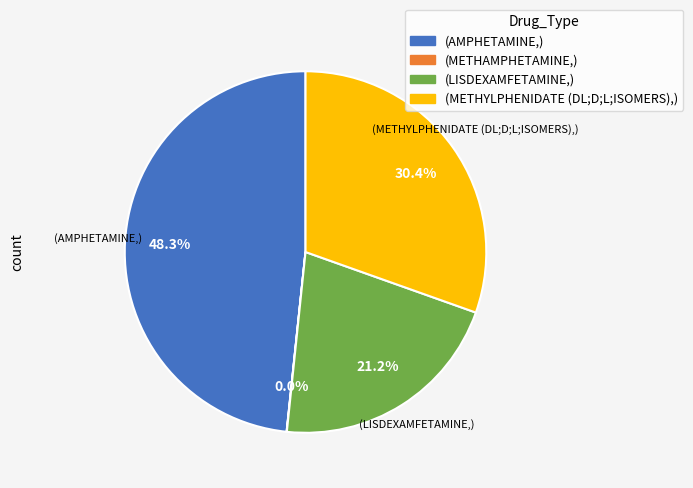

Is there any slice that represents more than half of the pie?

No